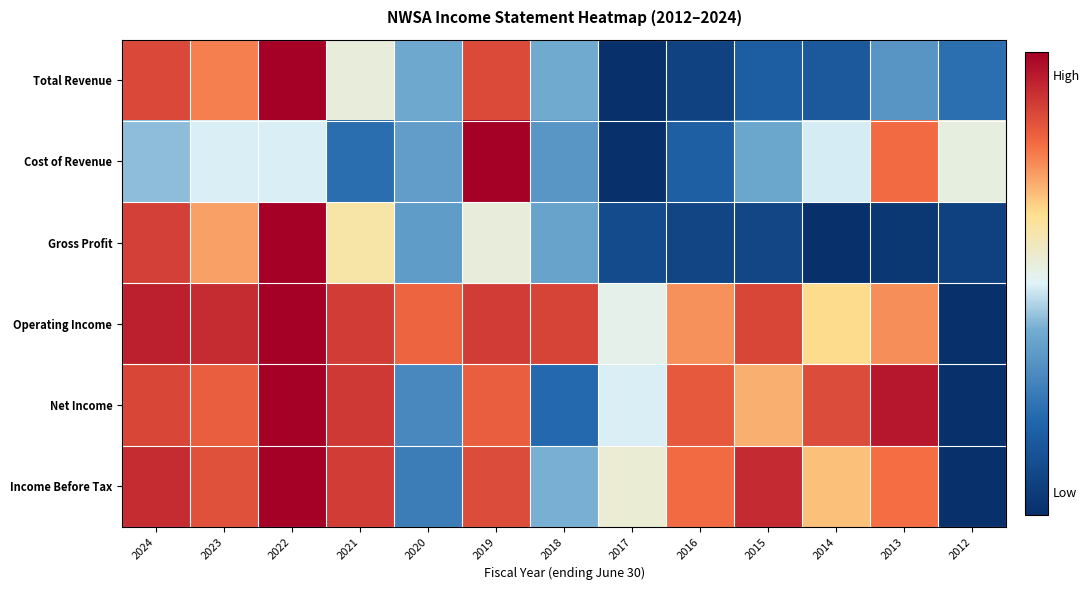

How many categories are shown in the chart?

13